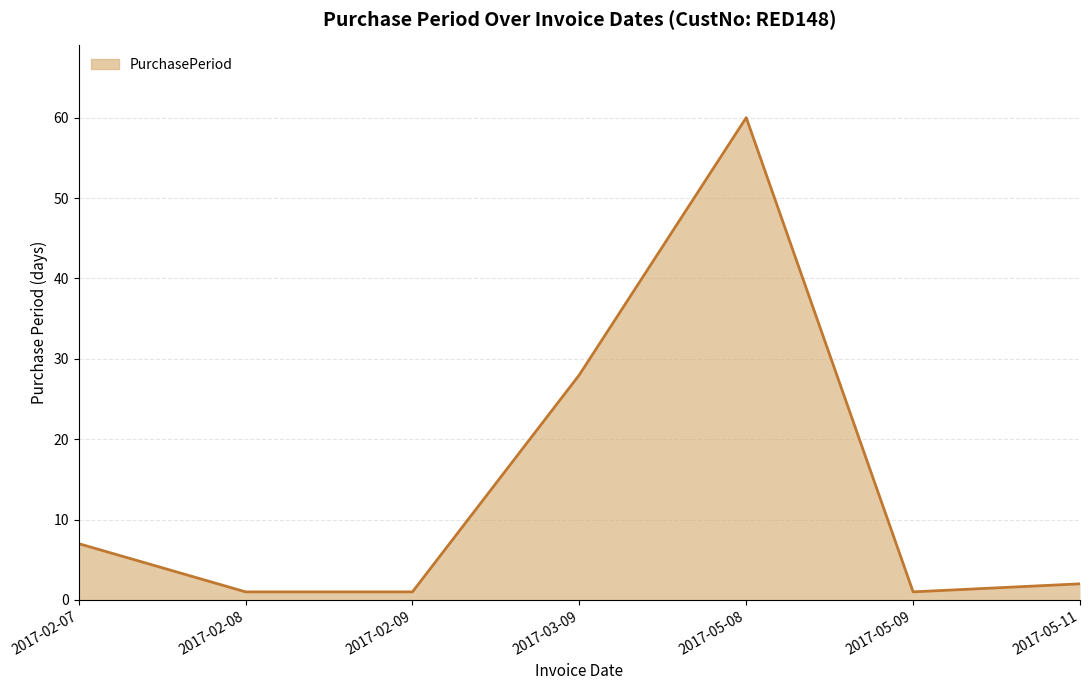

Which category has the highest value across all series?

2017-05-08